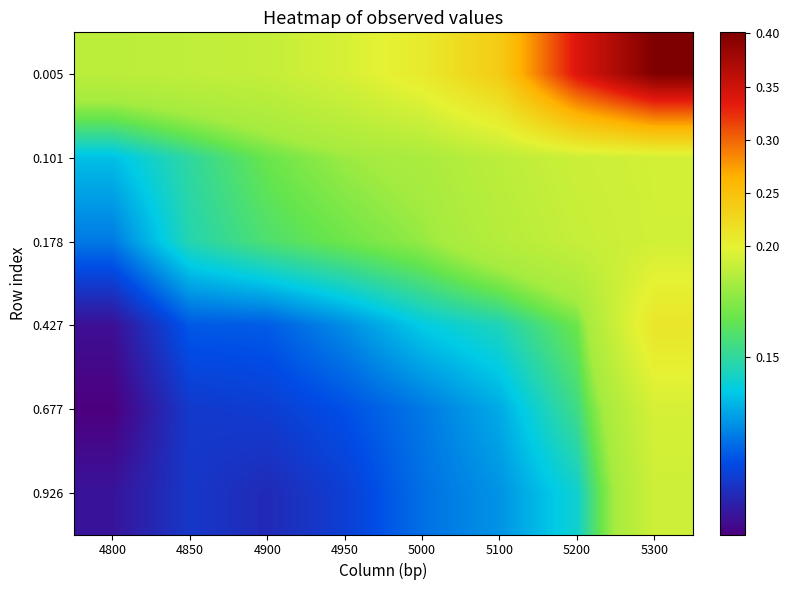

Reading left to right, extract all data points from this chart.

0.005: 4800=0.2	4850=0.2	4900=0.2	4950=0.2	5000=0.2	5100=0.2	5200=0.3	5300=0.4
0.101: 4800=0.1	4850=0.1	4900=0.2	4950=0.2	5000=0.2	5100=0.2	5200=0.2	5300=0.2
0.178: 4800=0.1	4850=0.1	4900=0.2	4950=0.2	5000=0.2	5100=0.2	5200=0.2	5300=0.2
0.427: 4800=0.1	4850=0.1	4900=0.1	4950=0.1	5000=0.1	5100=0.1	5200=0.2	5300=0.2
0.677: 4800=0.1	4850=0.1	4900=0.1	4950=0.1	5000=0.1	5100=0.1	5200=0.2	5300=0.2
0.926: 4800=0.1	4850=0.1	4900=0.1	4950=0.1	5000=0.1	5100=0.1	5200=0.1	5300=0.2